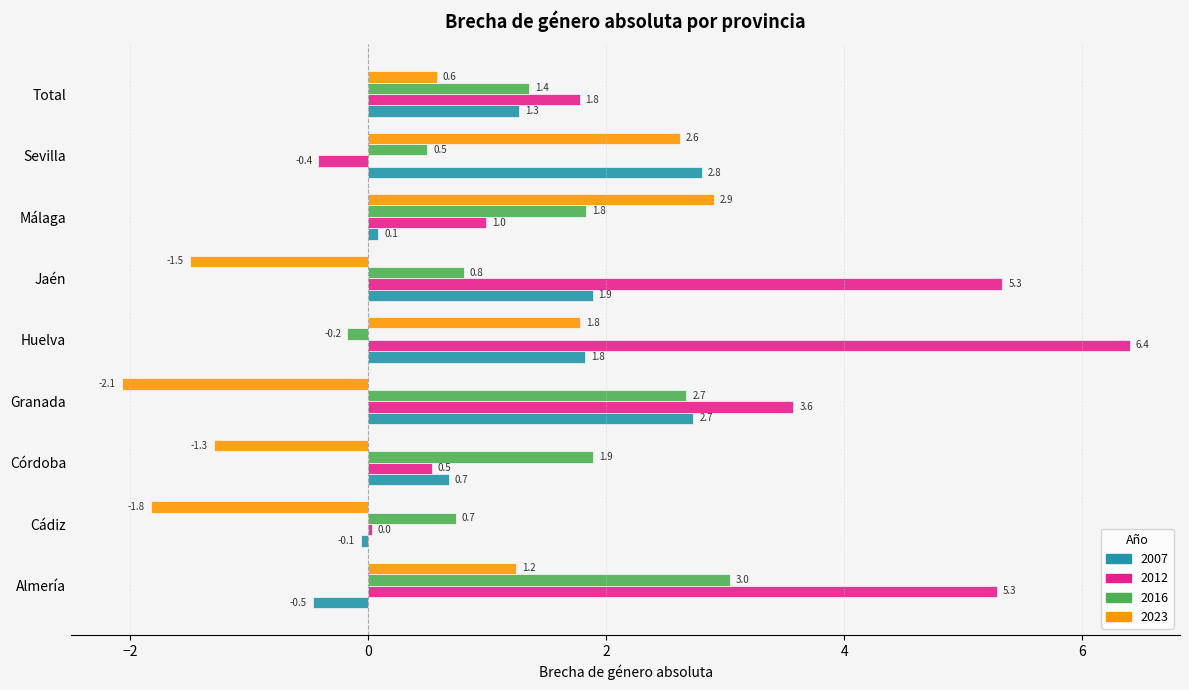

Which series has the largest range (max minus min)?

2012